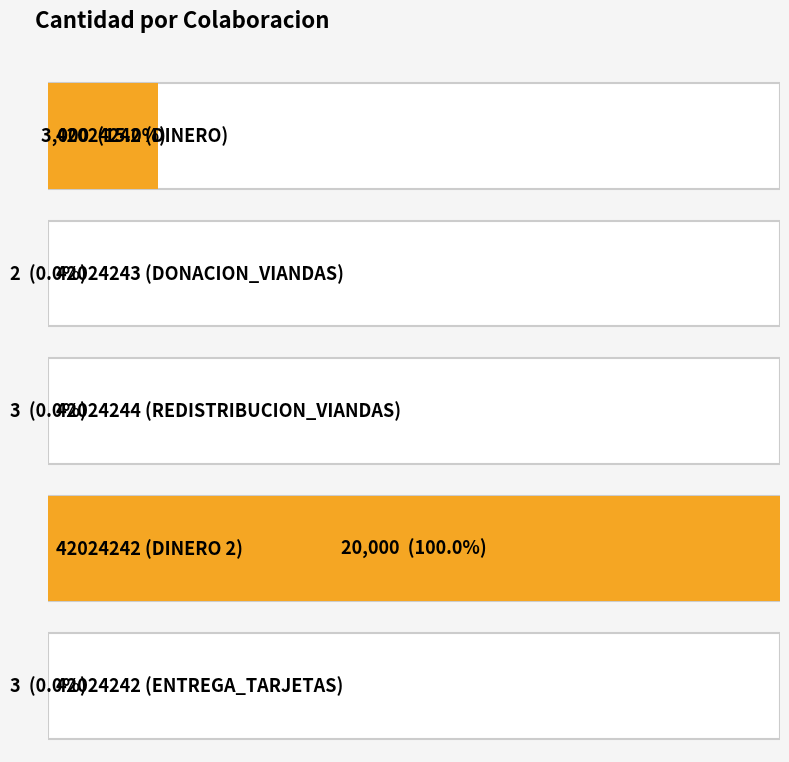

Reading left to right, extract all data points from this chart.

3000	2	3	20000	3